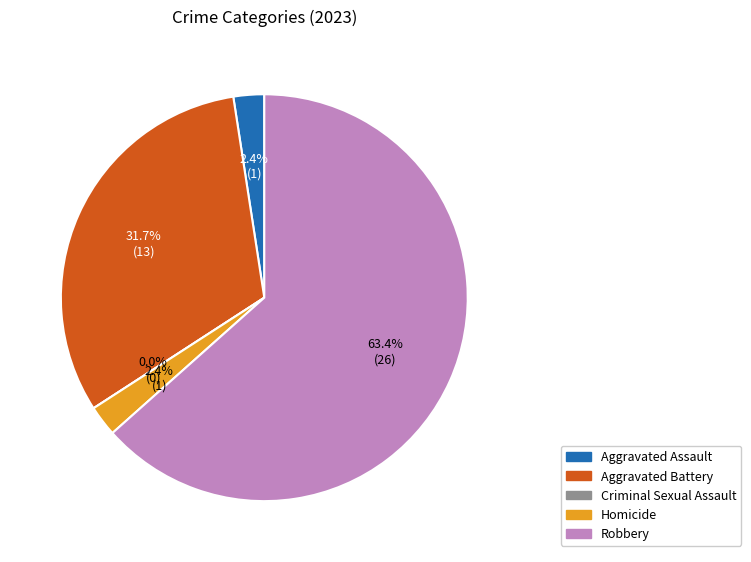

How many slices are in this pie chart?

5